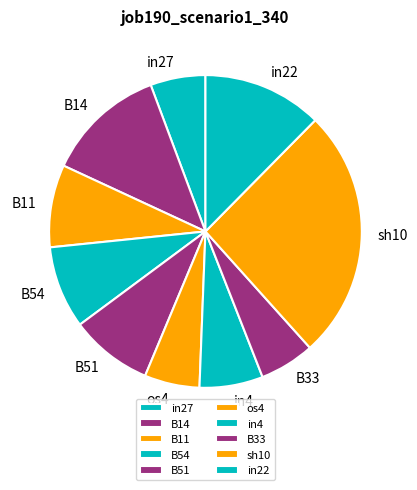

Is it true that in4 is 7% of the pie?

True